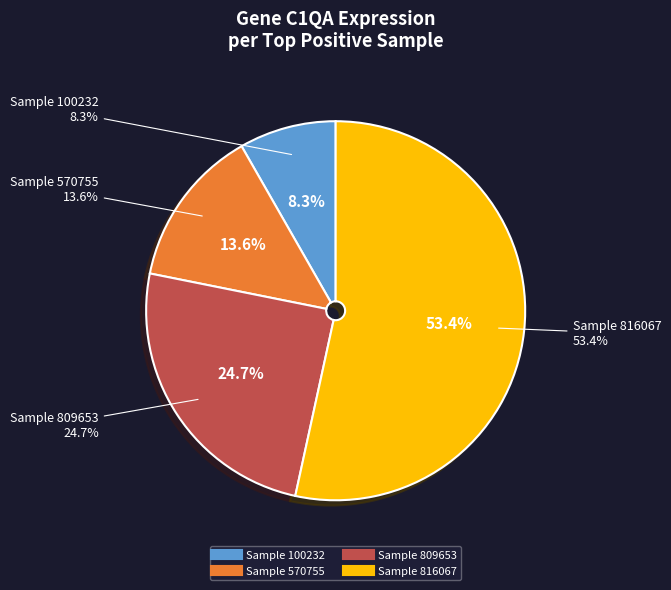

True or false: 100232 accounts for 8% of the total.

True